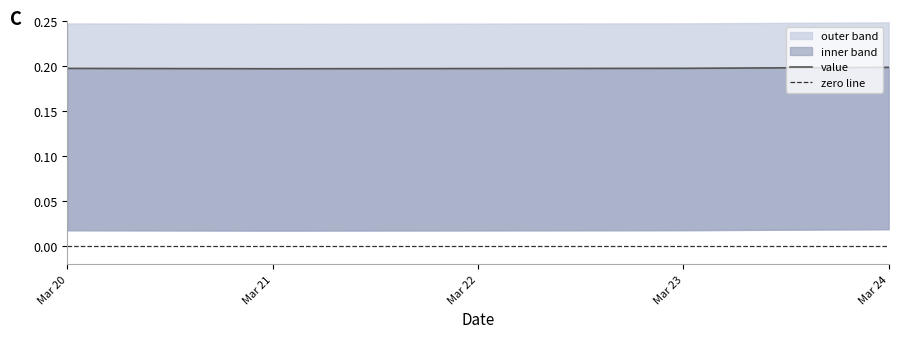

True or false: there are more than 2 points higher than both neighbors.

False